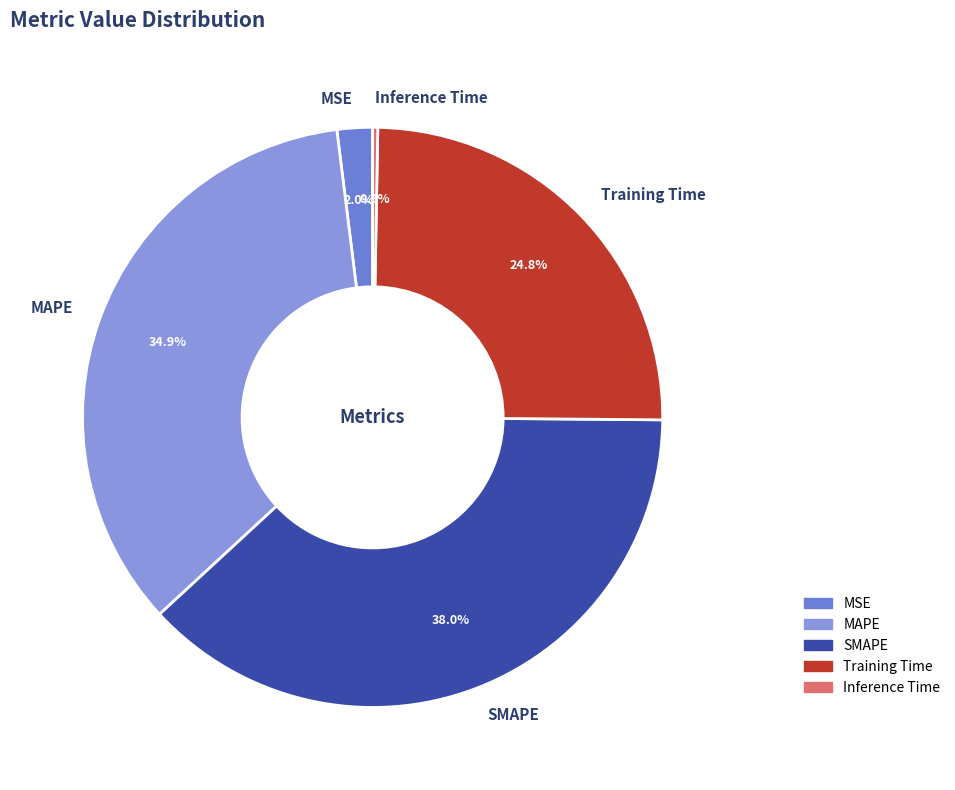

How many segments does this pie chart have?

5